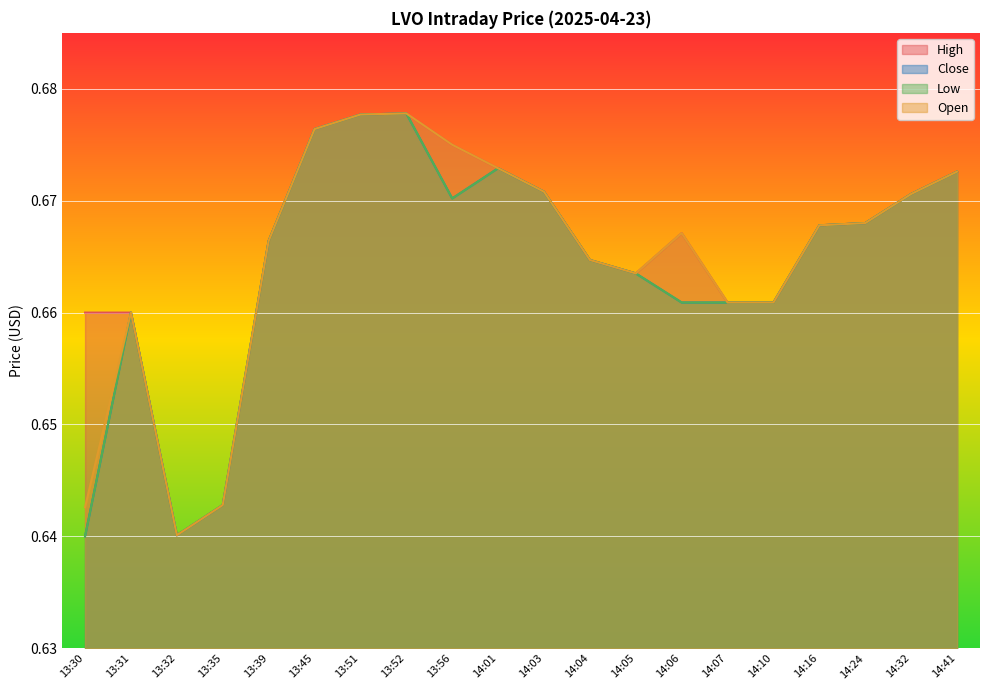

True or false: Close has more than 1 points higher than both neighbors.

True